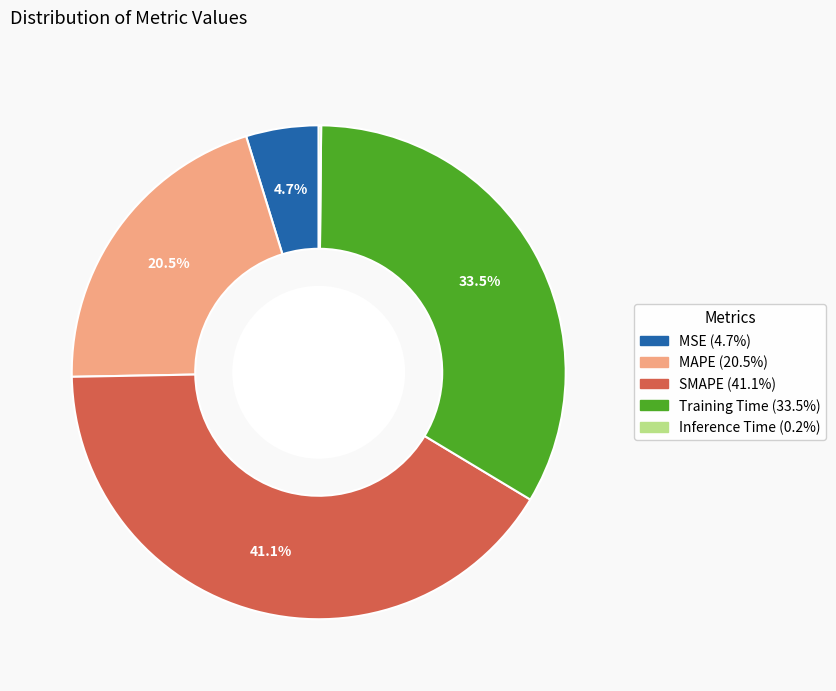

To the nearest percent, what percentage of the pie is MSE?

5%